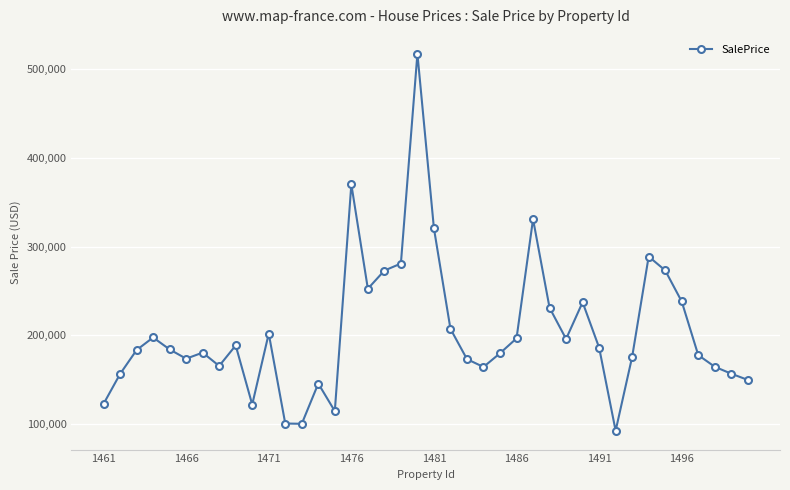

What is the sum of all values?

8171822.0